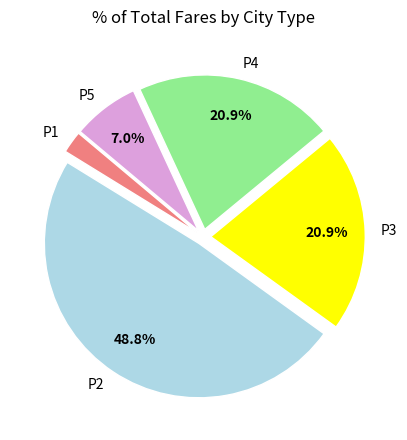

Is P3 the majority of the pie?

No